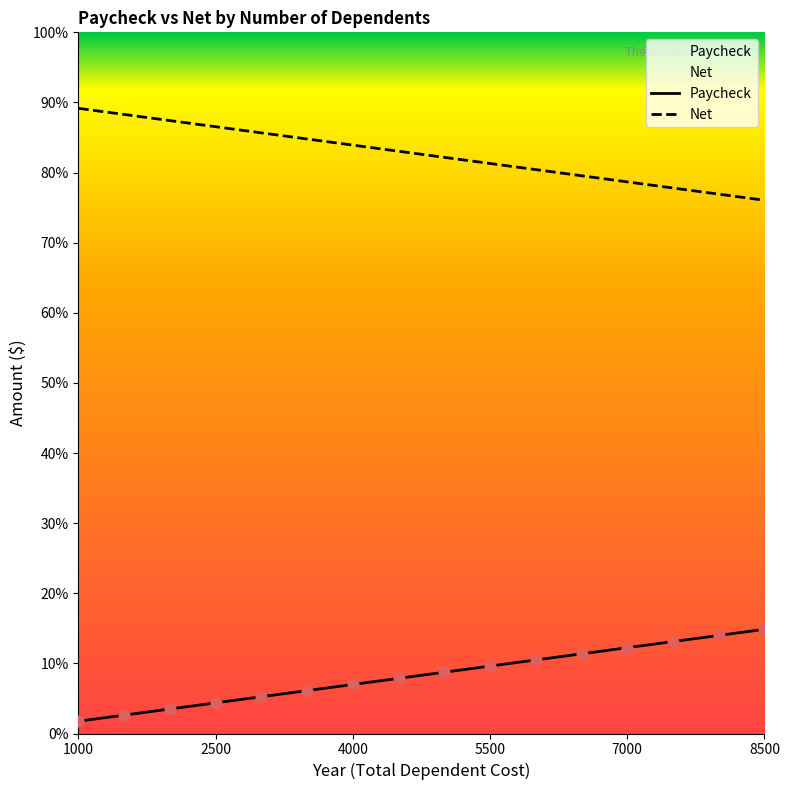

At how many categories does at least one series exceed 983?

16